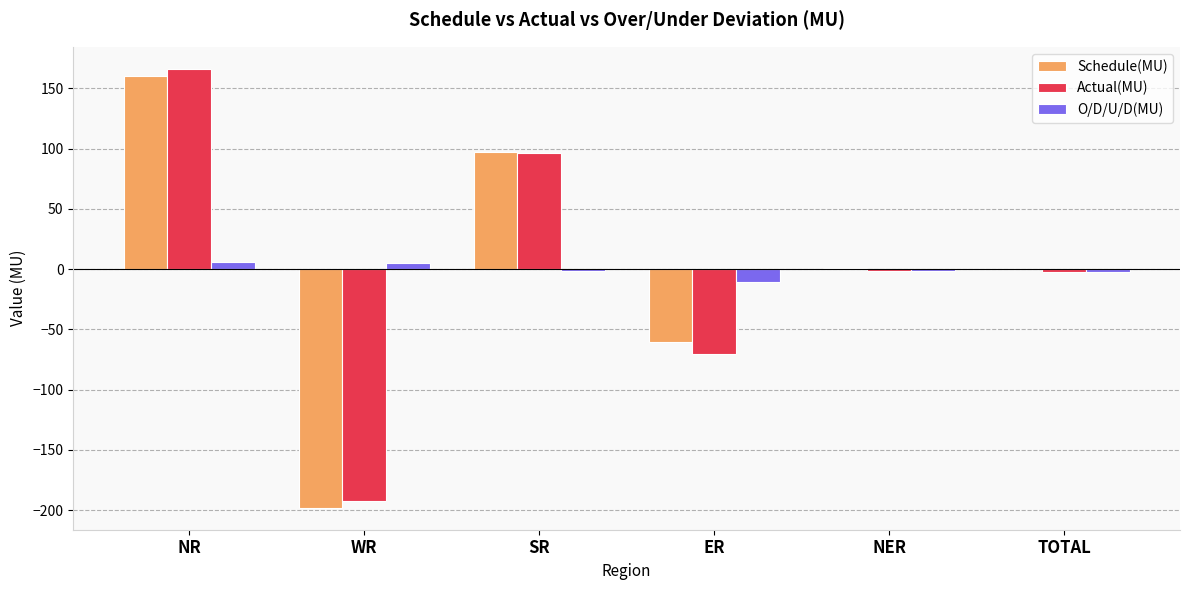

How many groups of bars are there?

6